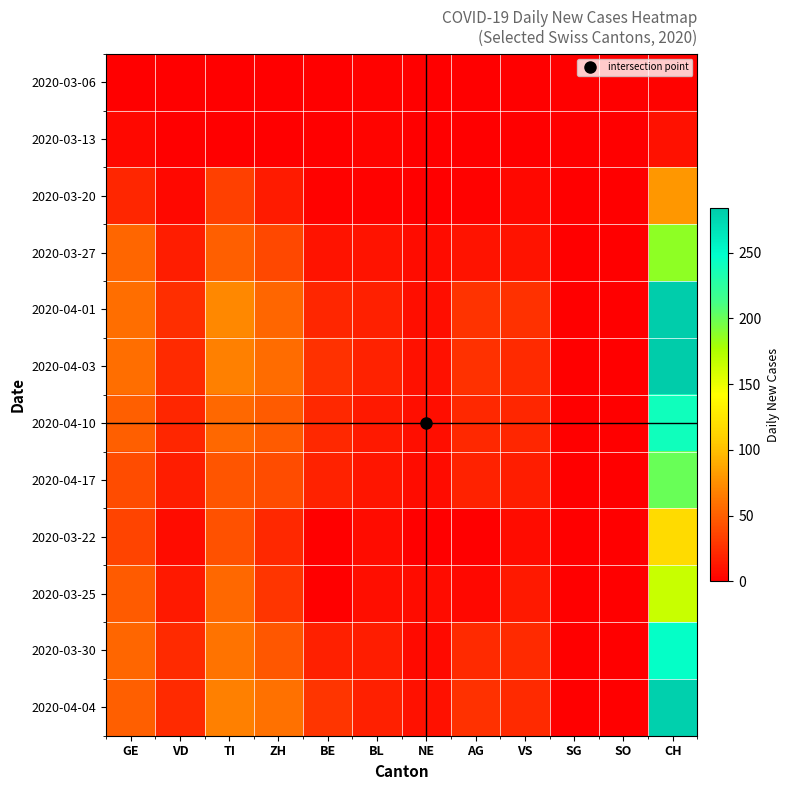

Reading left to right, list all the values displayed in this chart.

2020-03-06: GE=0	VD=0	TI=0	ZH=0	BE=0	BL=2	NE=0	AG=0	VS=0	SG=0	SO=0	CH=2
2020-03-13: GE=5	VD=1	TI=0	ZH=0	BE=0	BL=3	NE=0	AG=0	VS=1	SG=0	SO=0	CH=9
2020-03-20: GE=21	VD=5	TI=34	ZH=15	BE=2	BL=2	NE=0	AG=2	VS=5	SG=0	SO=0	CH=79
2020-03-27: GE=54	VD=16	TI=51	ZH=38	BE=11	BL=11	NE=7	AG=10	VS=11	SG=0	SO=0	CH=187
2020-04-01: GE=58	VD=25	TI=72	ZH=54	BE=21	BL=17	NE=8	AG=27	VS=26	SG=0	SO=0	CH=282
2020-04-03: GE=58	VD=23	TI=67	ZH=57	BE=26	BL=18	NE=9	AG=26	VS=23	SG=0	SO=0	CH=284
2020-04-10: GE=50	VD=20	TI=55	ZH=48	BE=22	BL=14	NE=8	AG=22	VS=20	SG=0	SO=0	CH=240
2020-04-17: GE=40	VD=16	TI=45	ZH=40	BE=18	BL=12	NE=7	AG=18	VS=16	SG=0	SO=0	CH=200
2020-03-22: GE=36	VD=7	TI=43	ZH=22	BE=0	BL=7	NE=0	AG=0	VS=7	SG=0	SO=0	CH=117
2020-03-25: GE=48	VD=14	TI=55	ZH=28	BE=0	BL=8	NE=7	AG=5	VS=14	SG=0	SO=0	CH=165
2020-03-30: GE=54	VD=23	TI=61	ZH=46	BE=17	BL=16	NE=6	AG=23	VS=23	SG=0	SO=0	CH=246
2020-04-04: GE=51	VD=23	TI=67	ZH=59	BE=28	BL=17	NE=9	AG=26	VS=23	SG=0	SO=0	CH=280